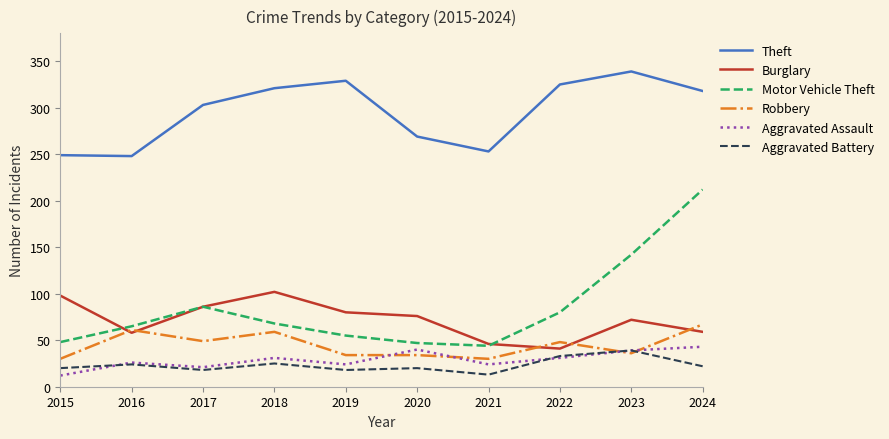

Where is Motor Vehicle Theft nearest to the value 128?

2023